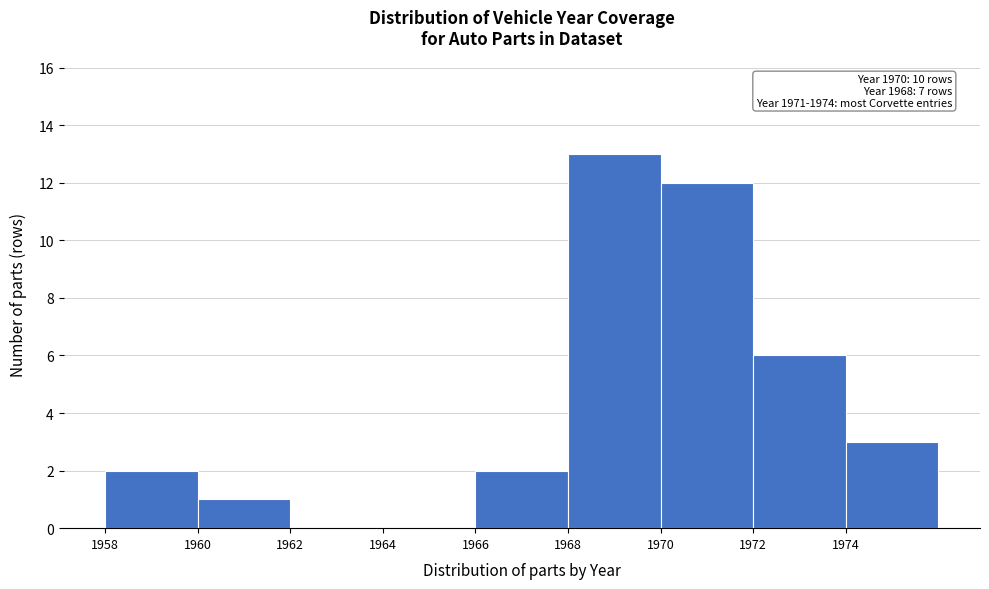

Over which range of the x-axis is the bar tallest?

1968 to 1970